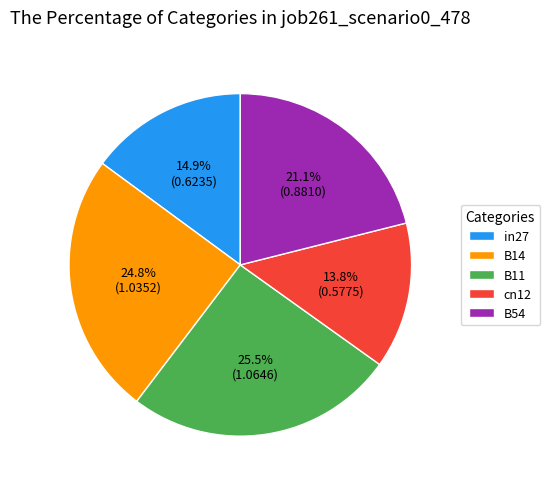

To the nearest percent, what is the average slice percentage?

20%